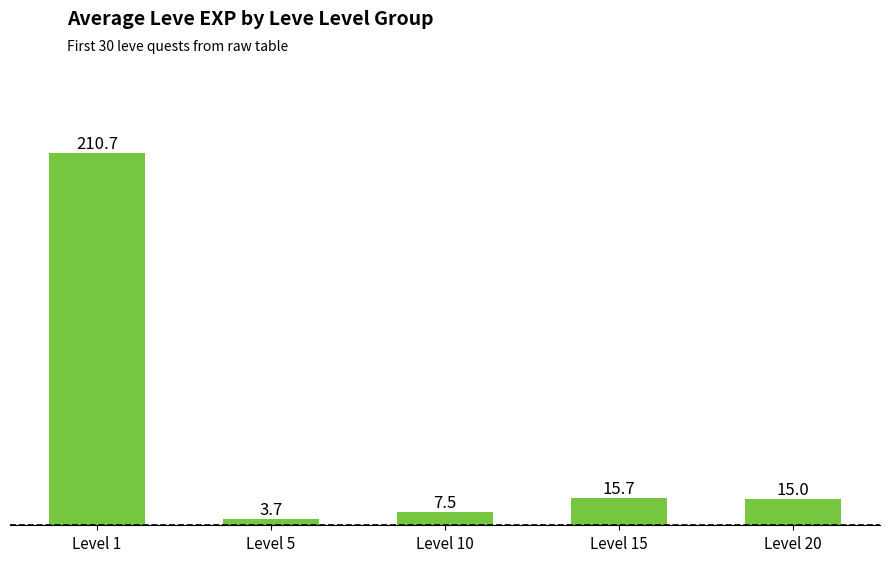

What is the value of the 4th bar from the left?

15.7